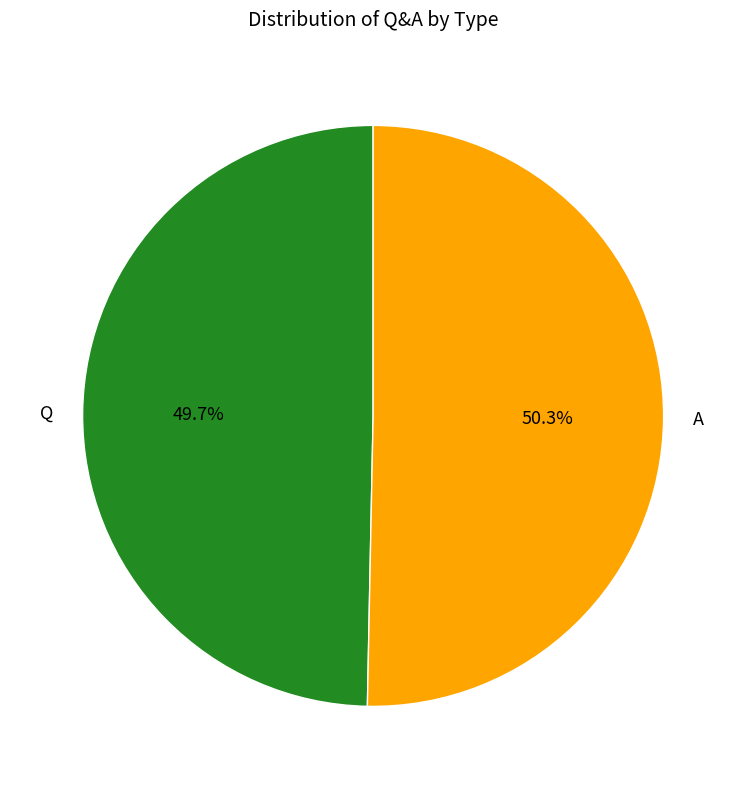

How much of the chart is everything except Q?

50.3%